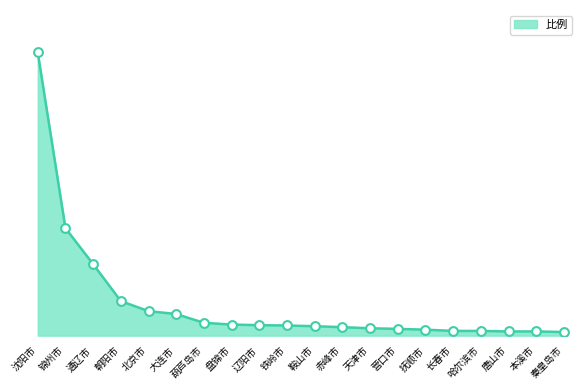

Between 抚顺市 and 盘锦市, which is larger?

盘锦市